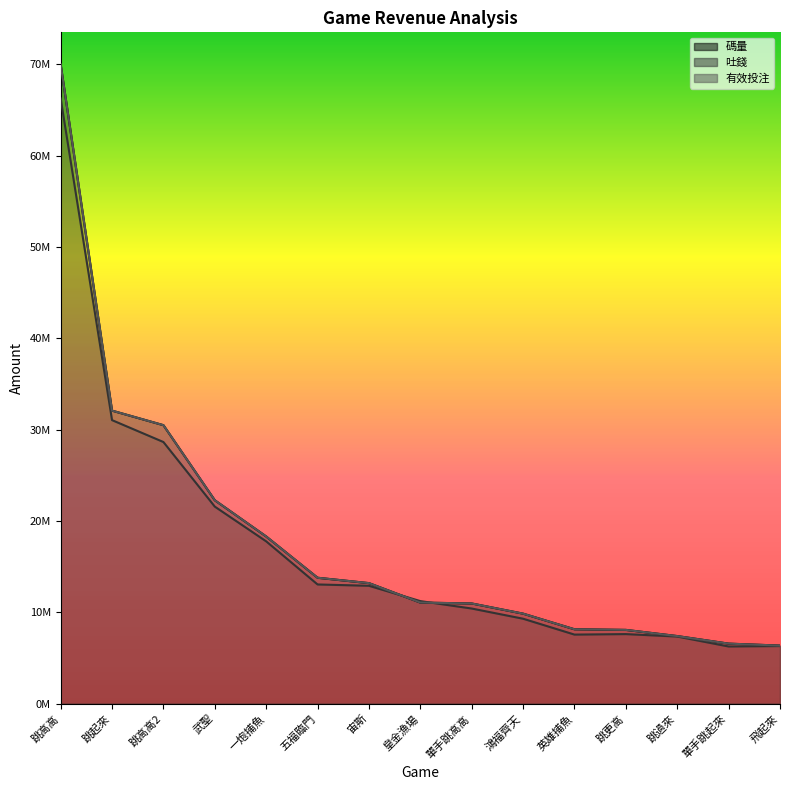

What is the difference between the maximum and minimum values in the 吐錢 series?

60013730.3